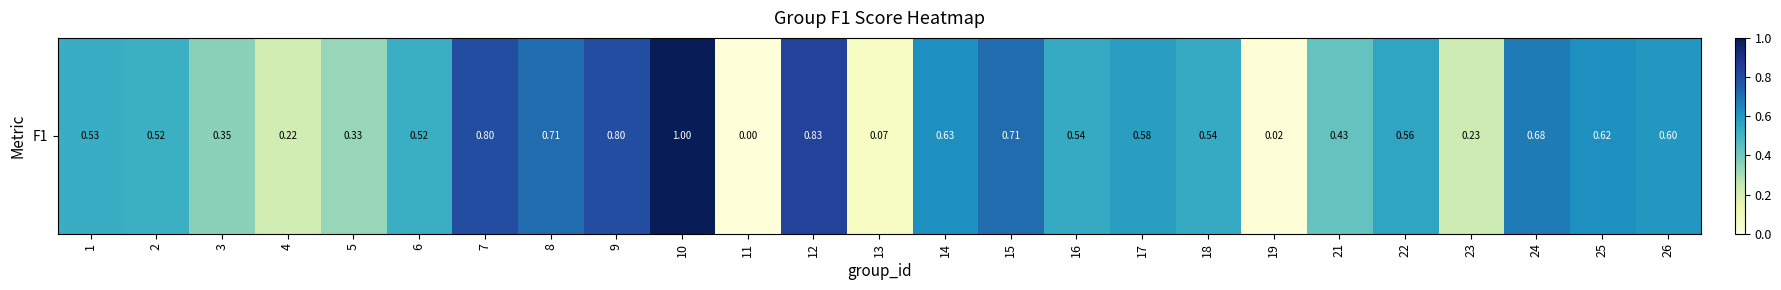

What is the approximate value at 1?

0.5